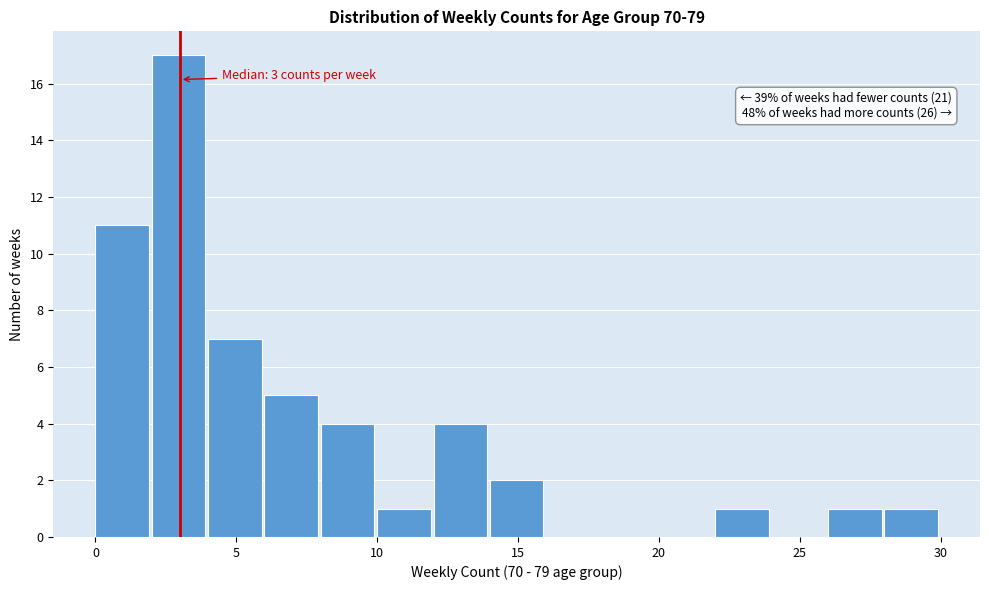

Over which range of the x-axis is the bar tallest?

2 to 4